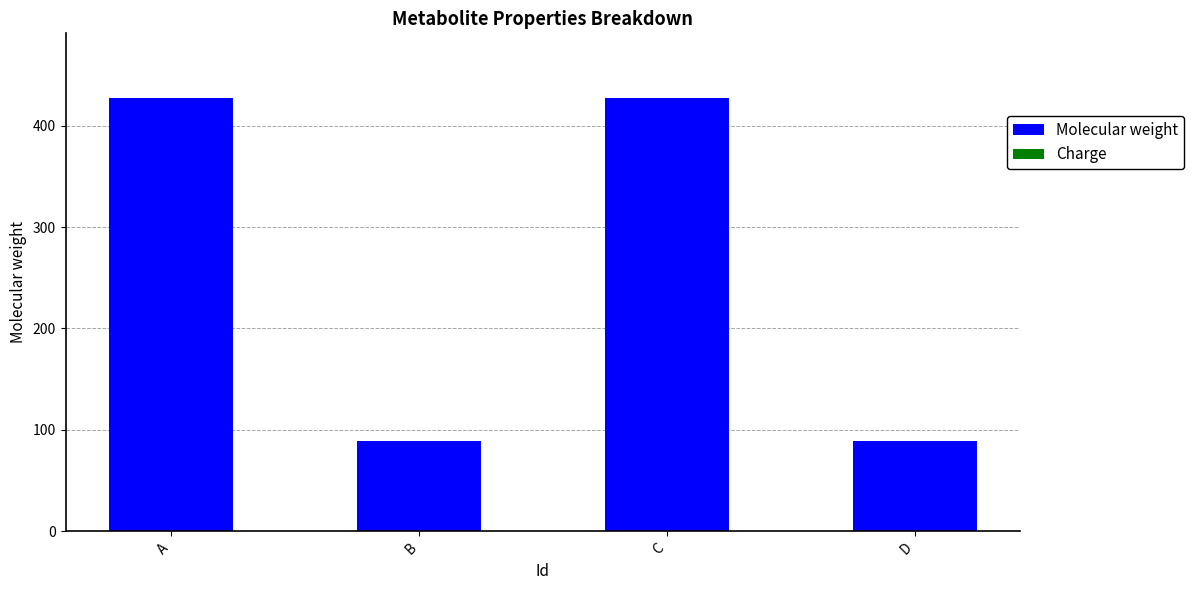

What is the sum of the values at B and D?

178.2